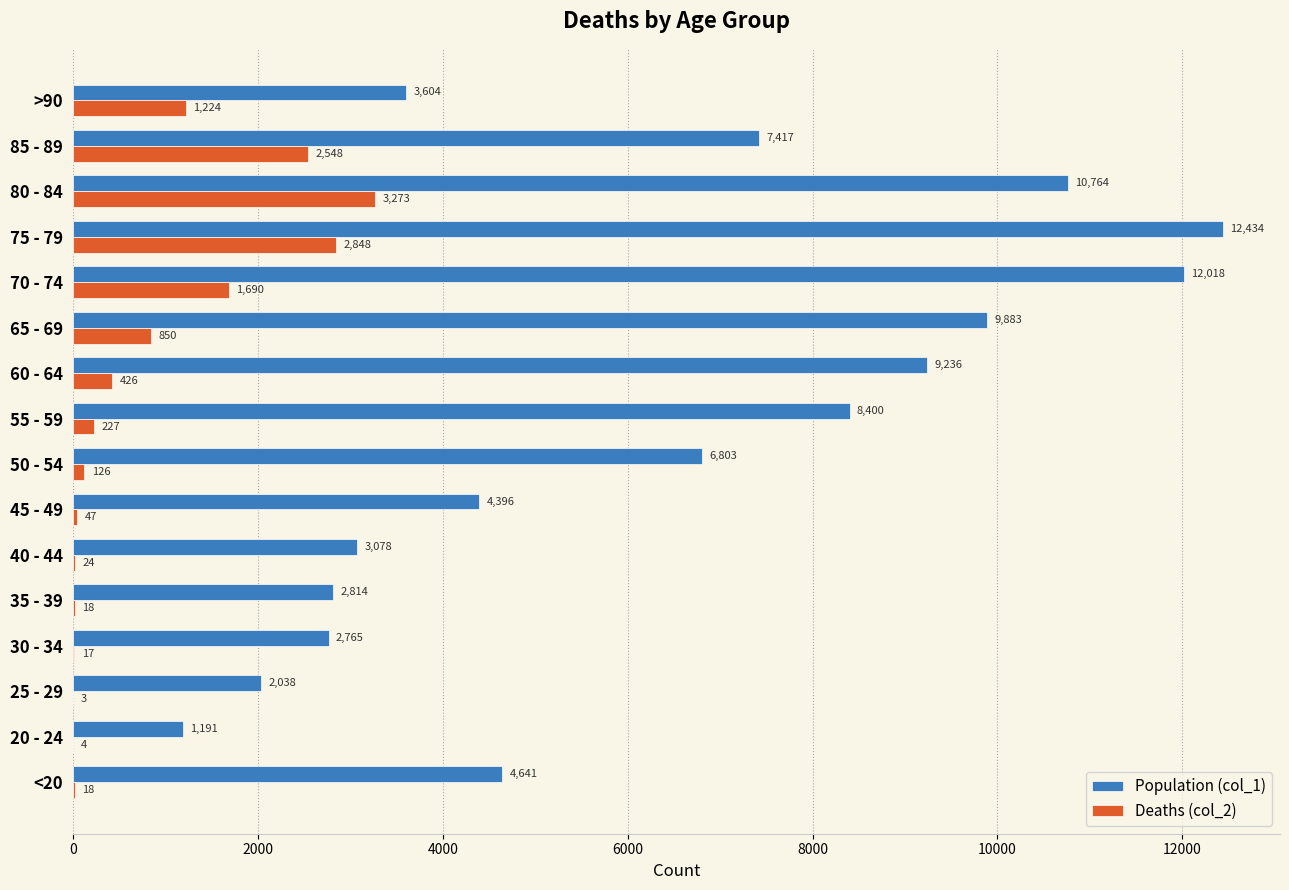

Which category has the highest value across all series?

75 - 79